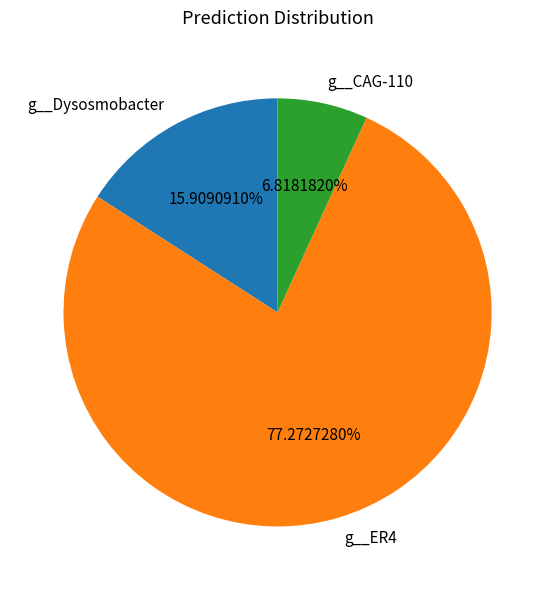

Is the sum of g__CAG-110 and g__ER4 greater than half?

Yes